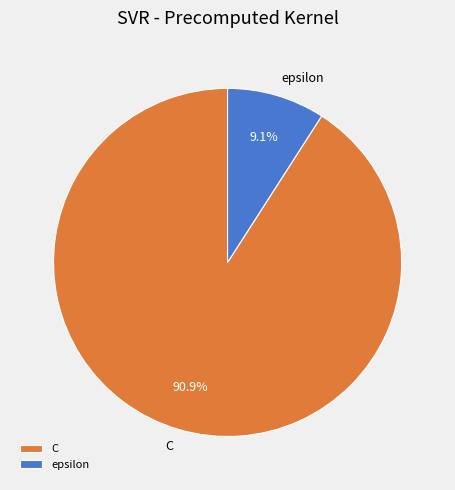

Is it true that C is 91% of the pie?

True